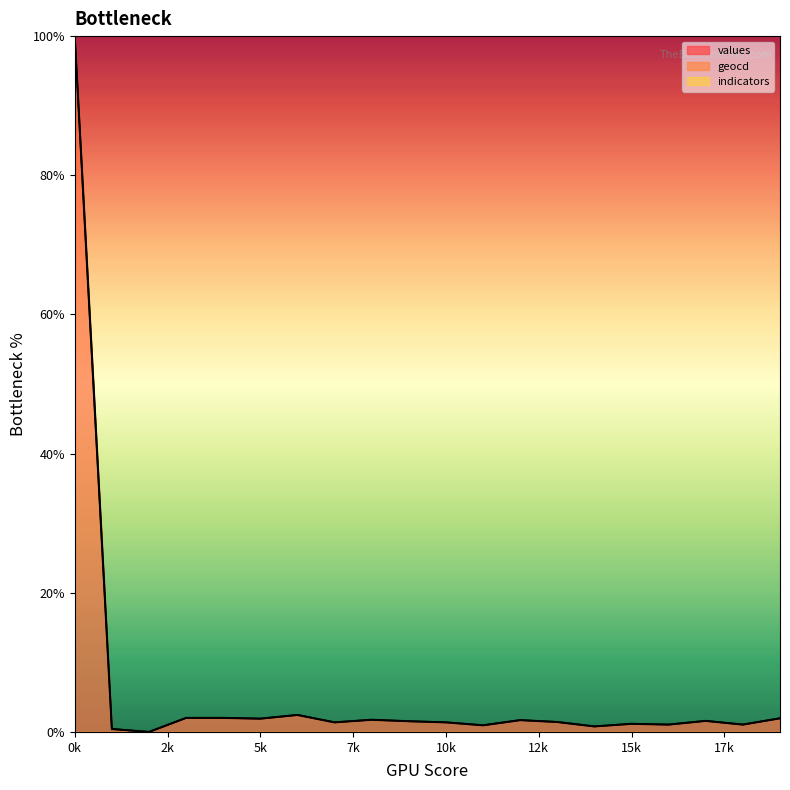

How many data points in values are less than 1?

4